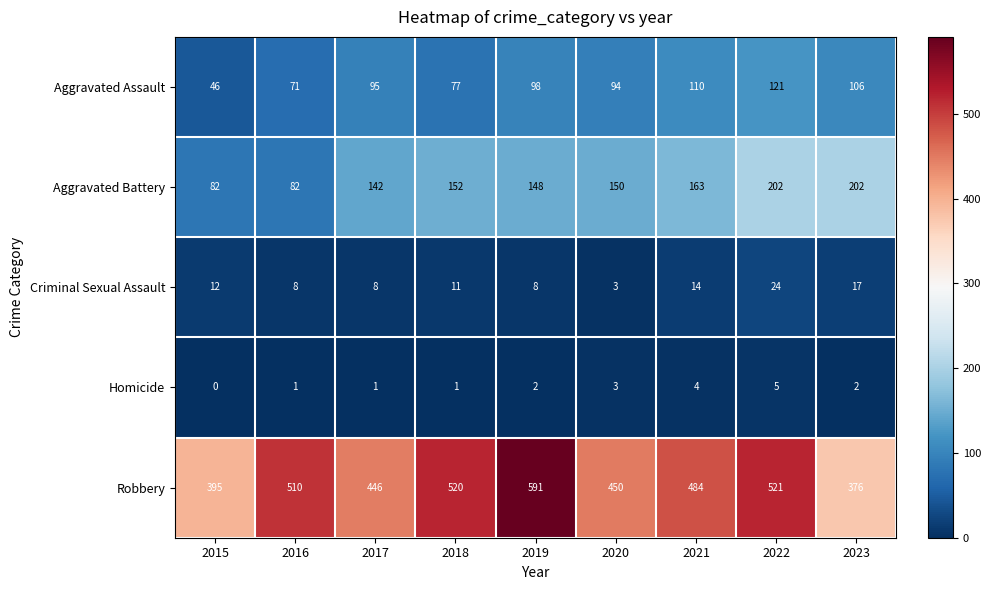

Is it true that Criminal Sexual Assault equals 3 at 2020?

True